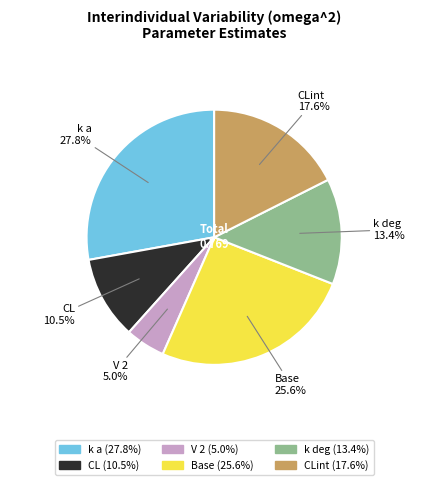

Is it true that k a is 40% of the pie?

False